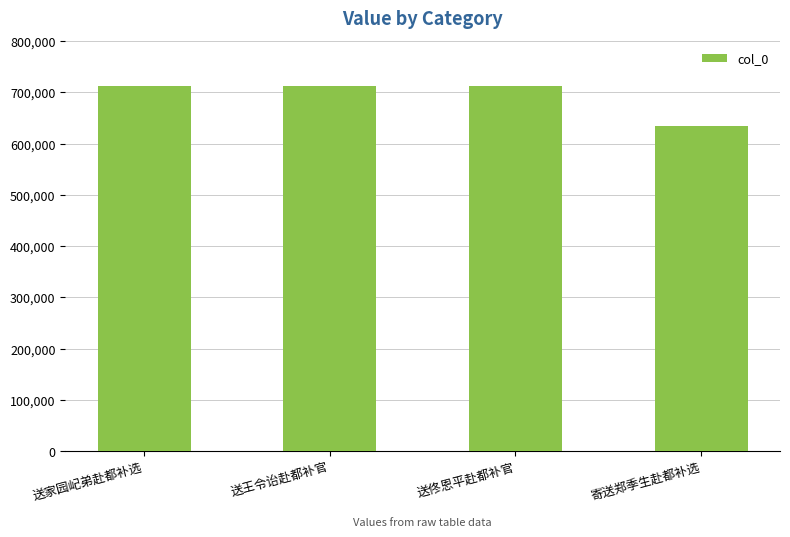

What is the difference between the maximum and minimum values?

79514